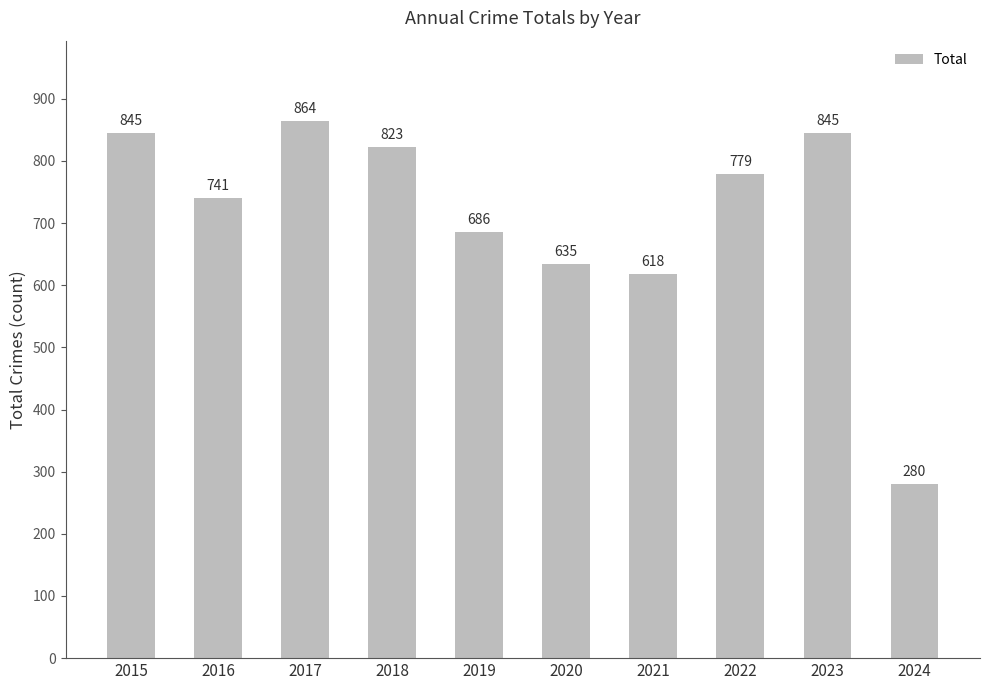

What is the approximate value at 2016, to the nearest 10?

740